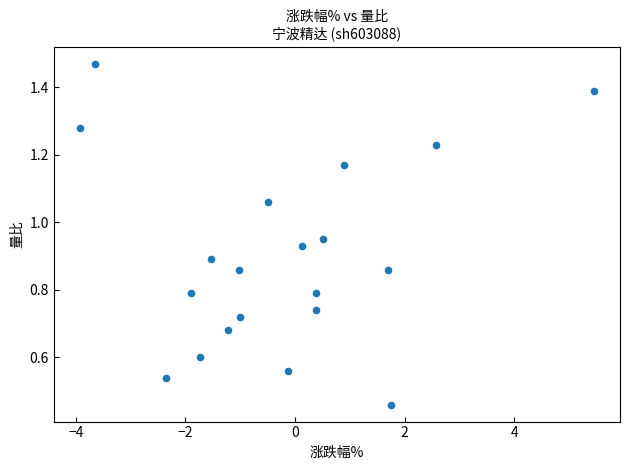

What is the range of X values (max minus min)?

9.4